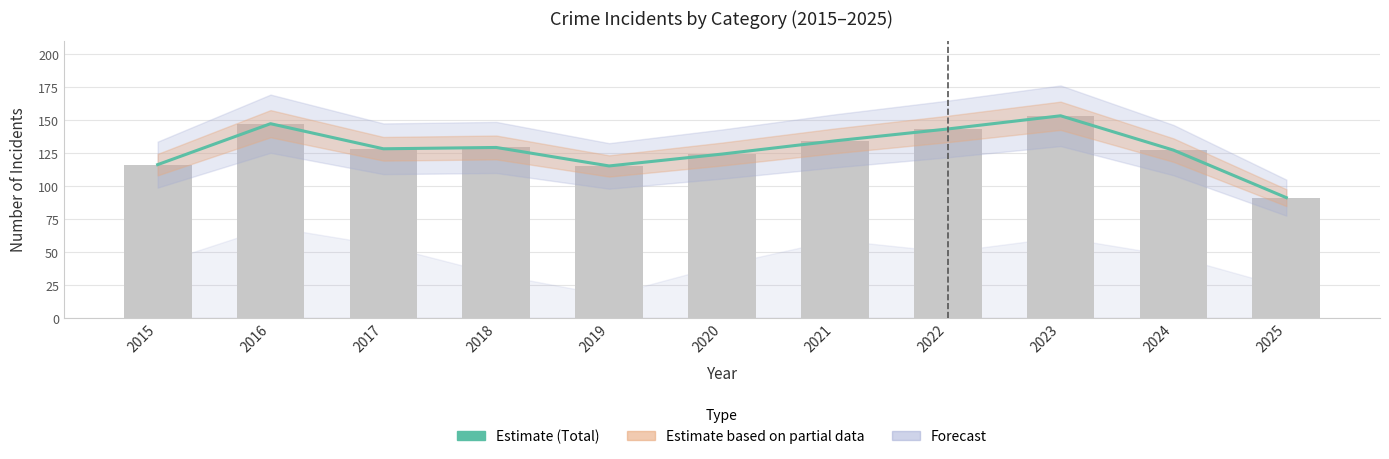

At which label does the data first exceed 128?

2016